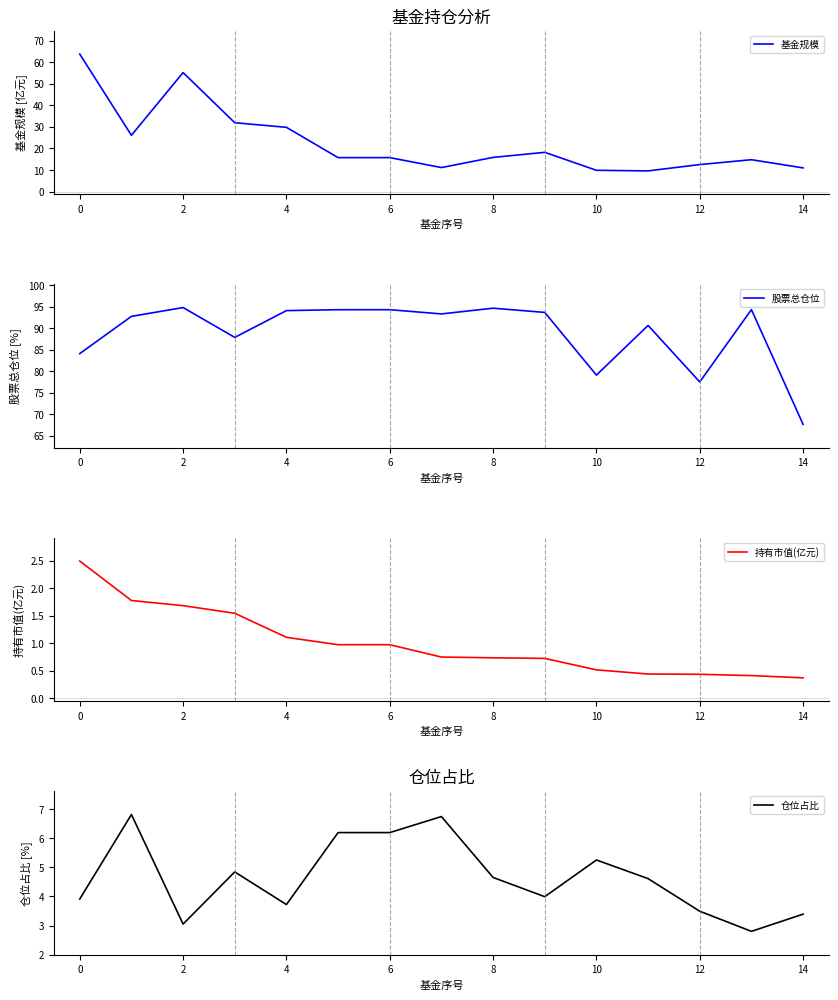

What is the difference between the second highest and minimum values in the 基金规模 series?

45.6